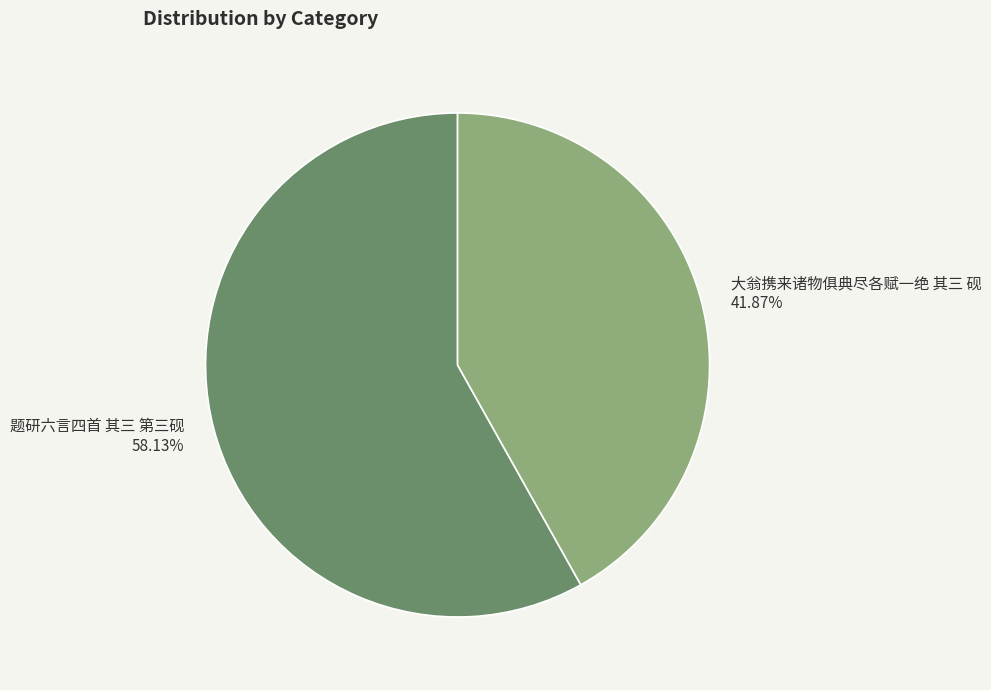

How many slices are in this pie chart?

2